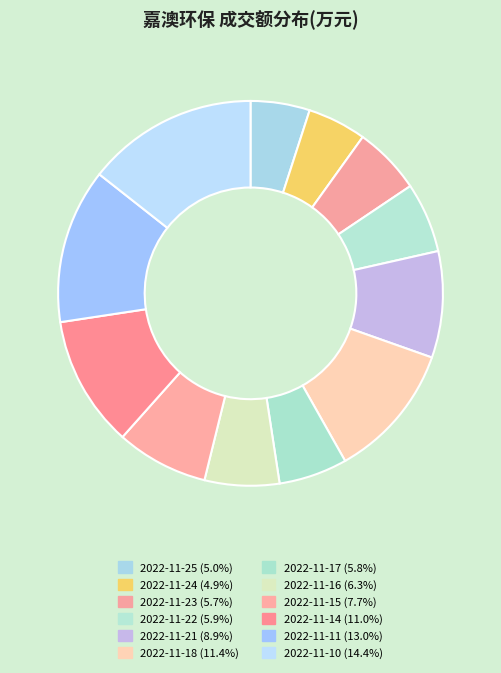

How many segments does this pie chart have?

12